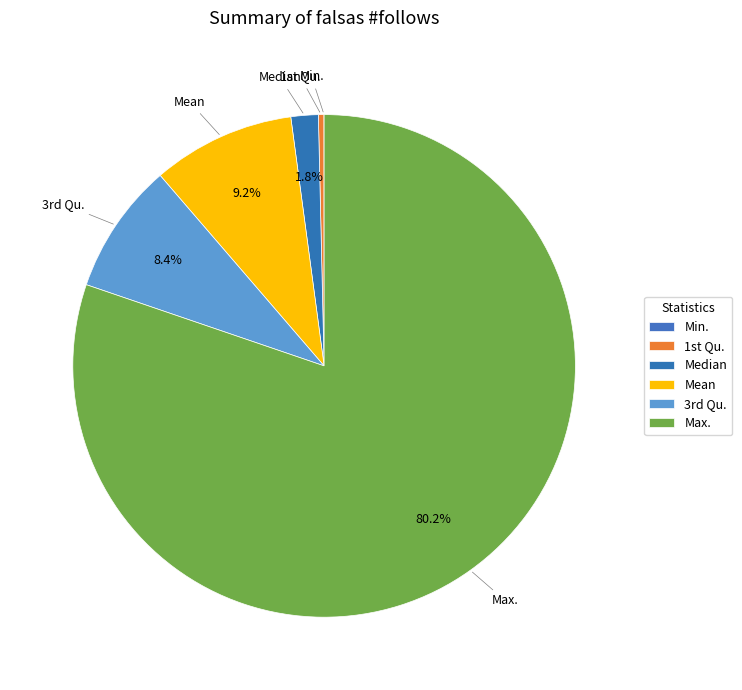

Count the number of slices in the pie.

6